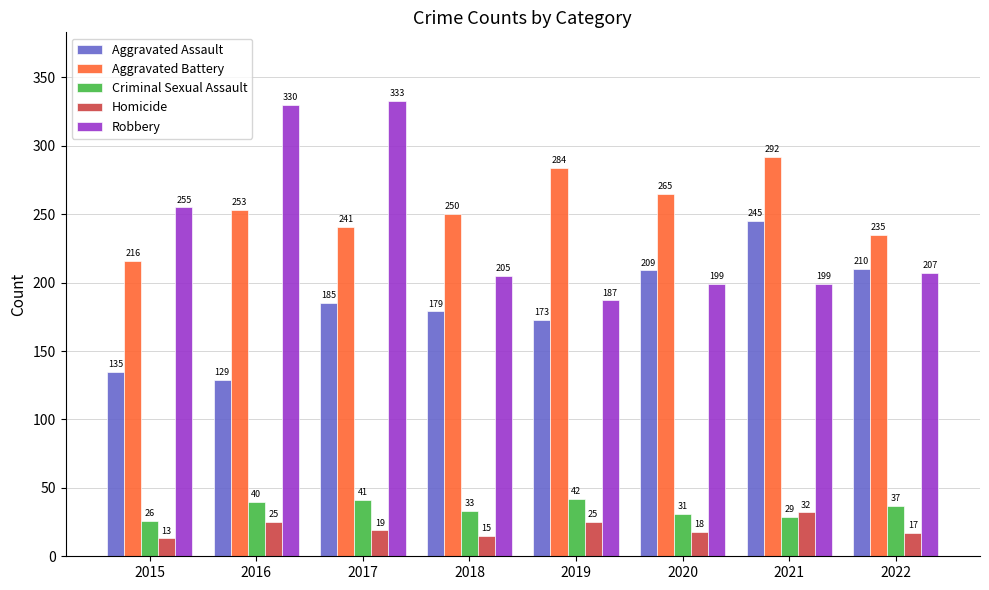

What is the difference between the maximum and minimum values in the Aggravated Battery series?

76